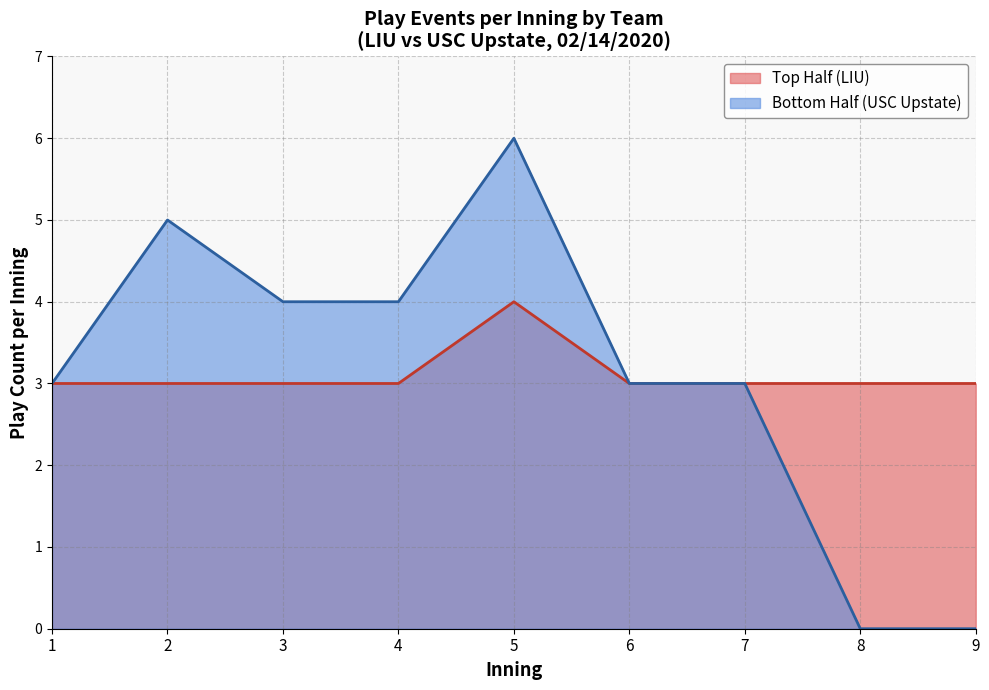

True or false: Bottom Half (USC Upstate) and Top Half (LIU) cross at least once.

False